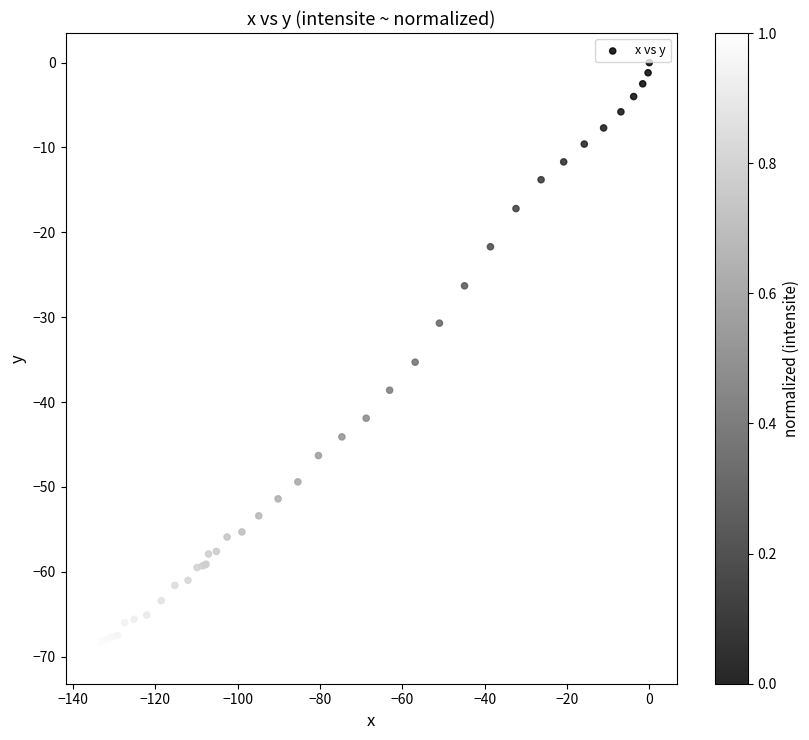

What Y value in the scatter plot is closest to -34?

-35.3